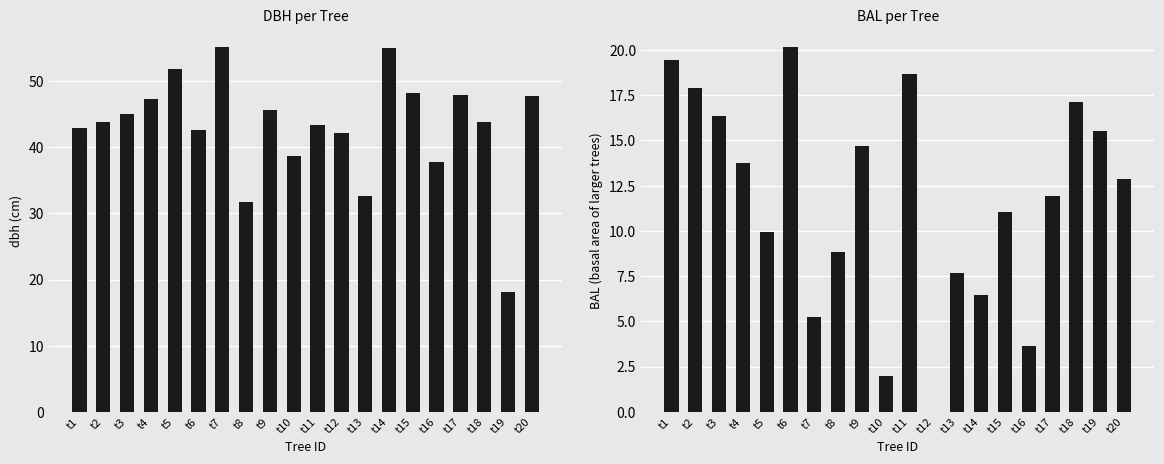

Rank the series by their maximum value, from lowest to highest.

bal, dbh